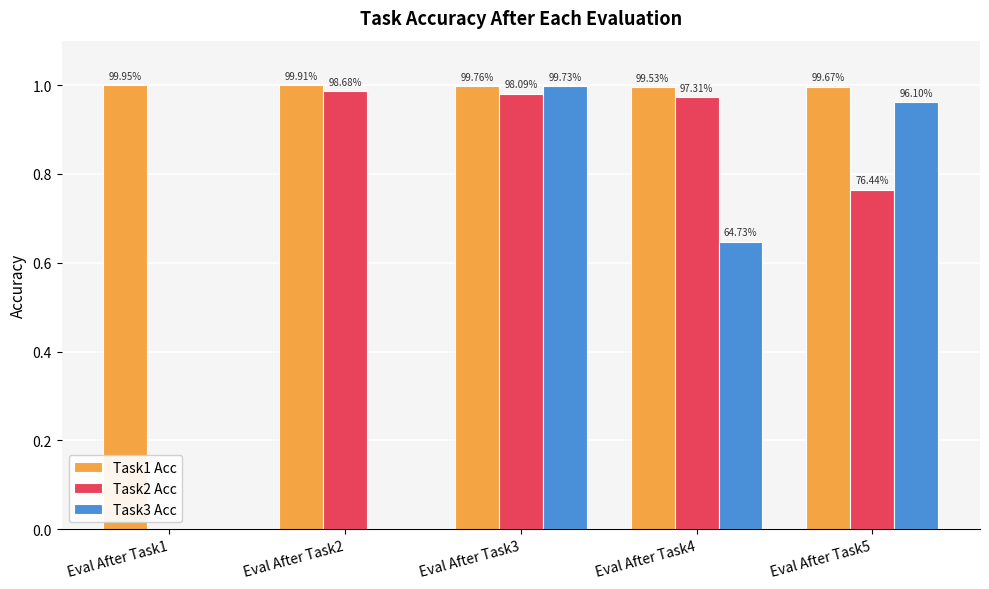

Which series has the largest total across all categories?

Task1 Acc